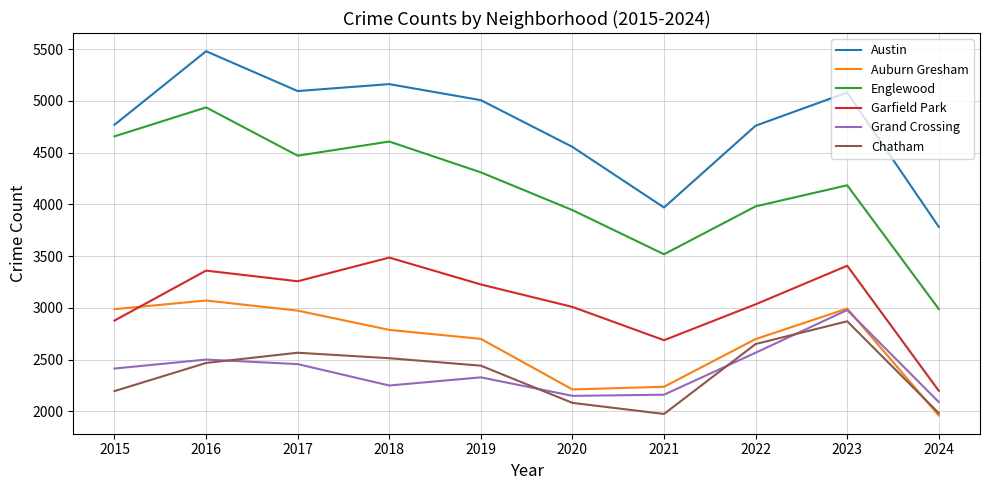

What is the difference between the maximum and second lowest values in the Grand Crossing series?

830